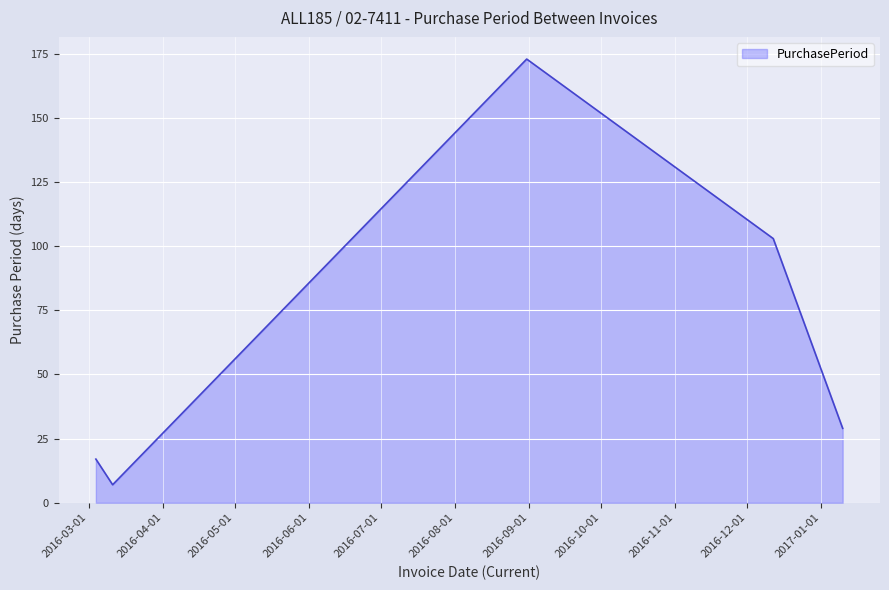

What is the smallest value displayed?

7